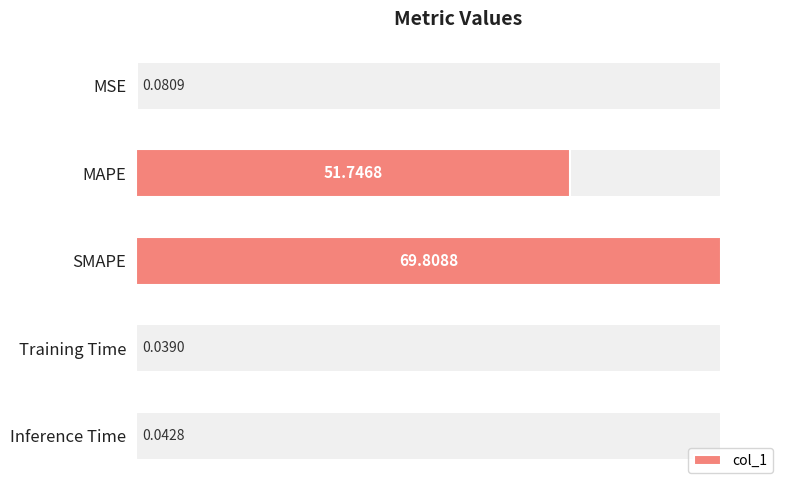

What is the greatest value displayed?

69.8